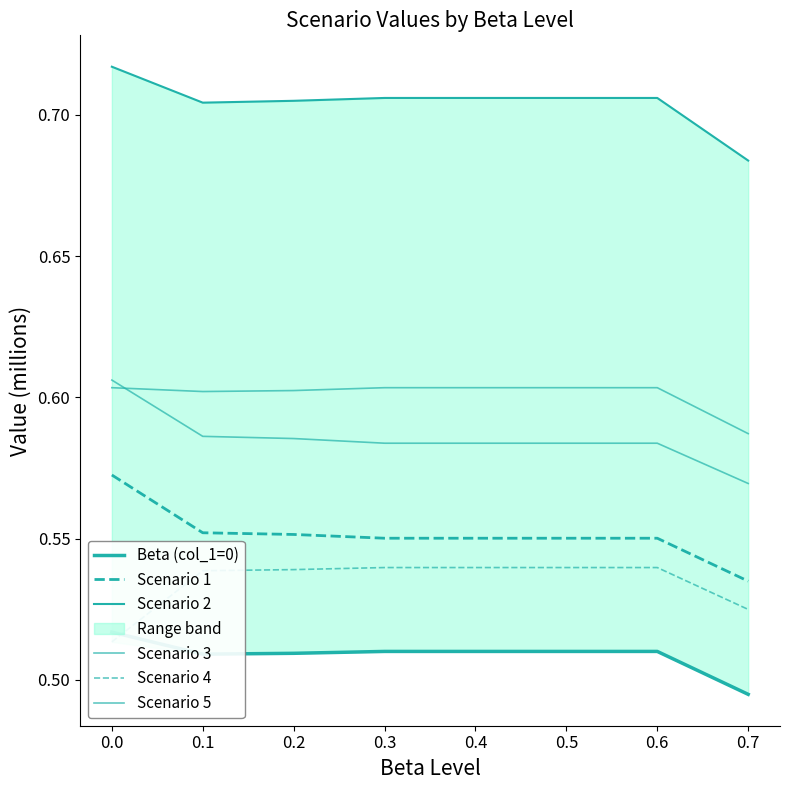

The value of Scenario 3 at 0.4 is 0.6. True or false?

True